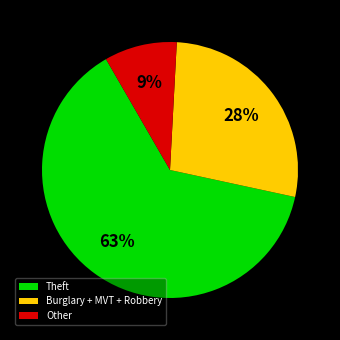

To the nearest percent, what is the difference between the largest and smallest slice percentages?

54%